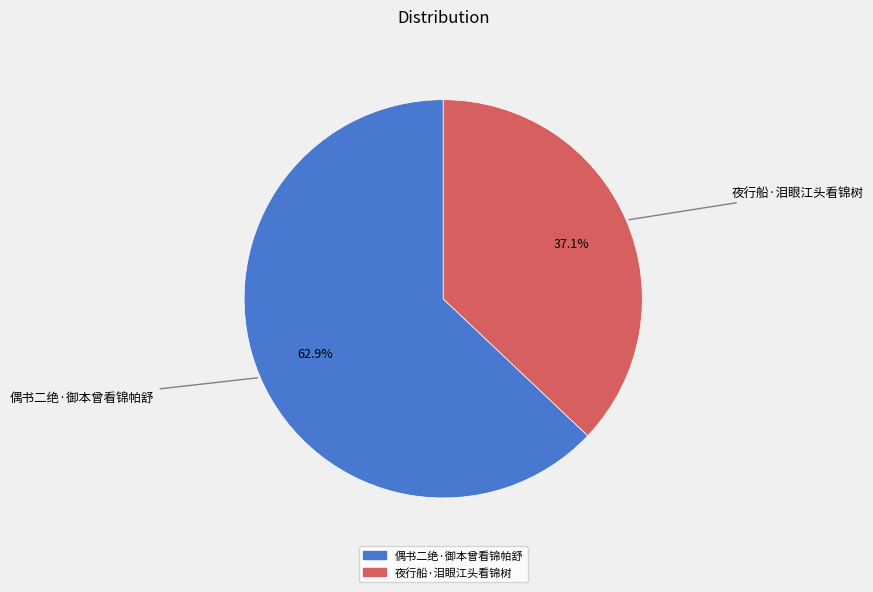

Does any single category account for the majority?

Yes